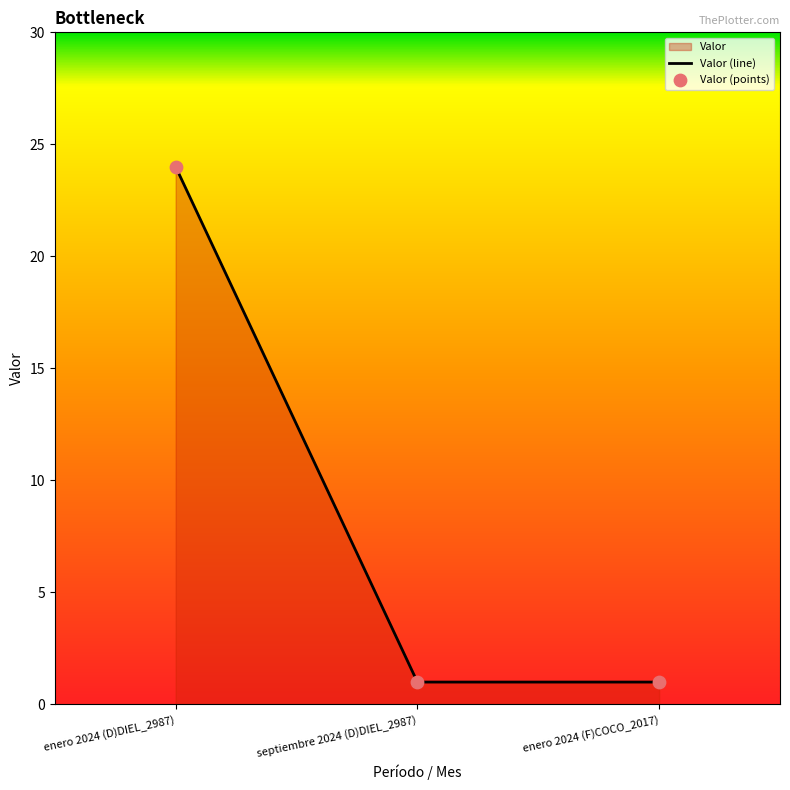

What is the total value across all series at enero 2024 (F)COCO_2017)?

2